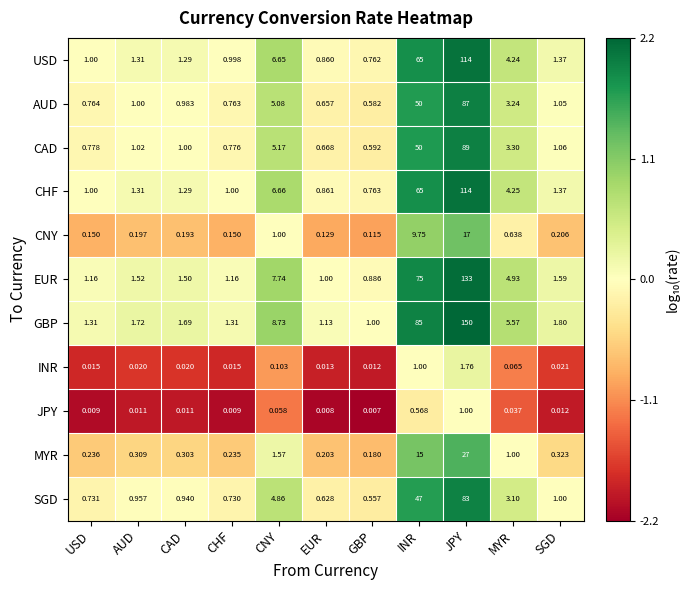

Which category has the highest value across all series?

JPY